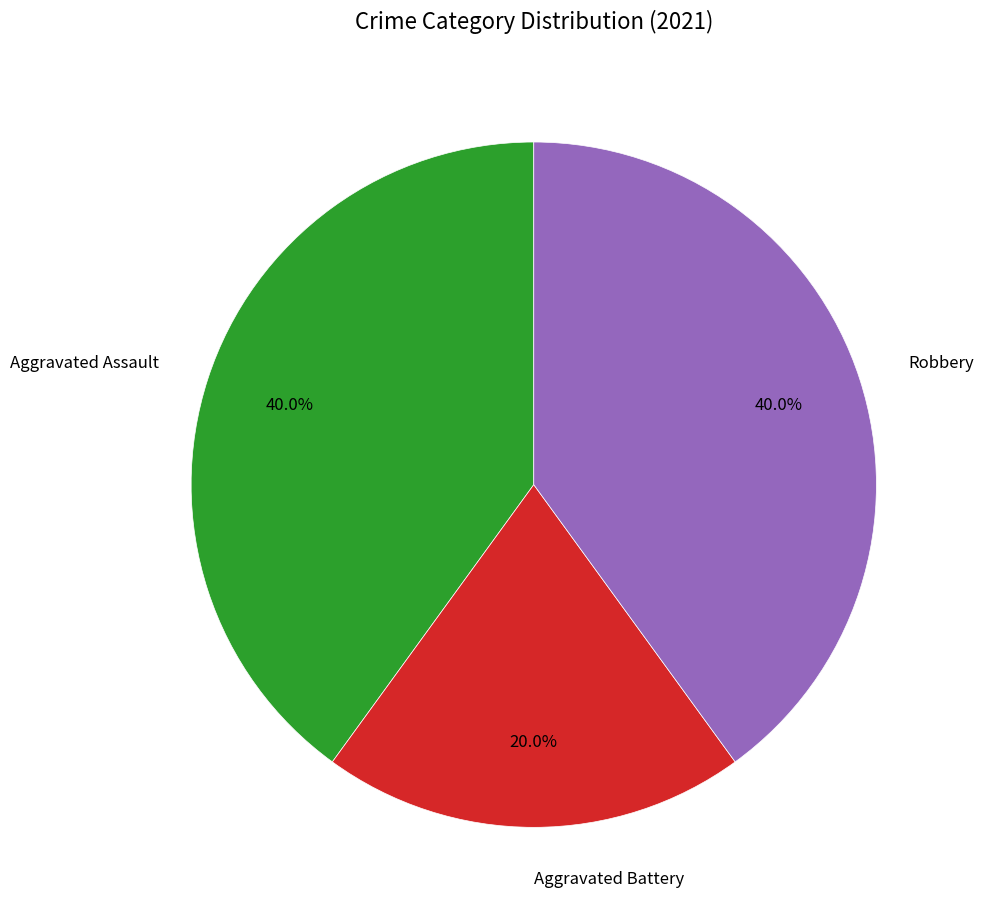

Is Aggravated Assault the majority of the pie?

No